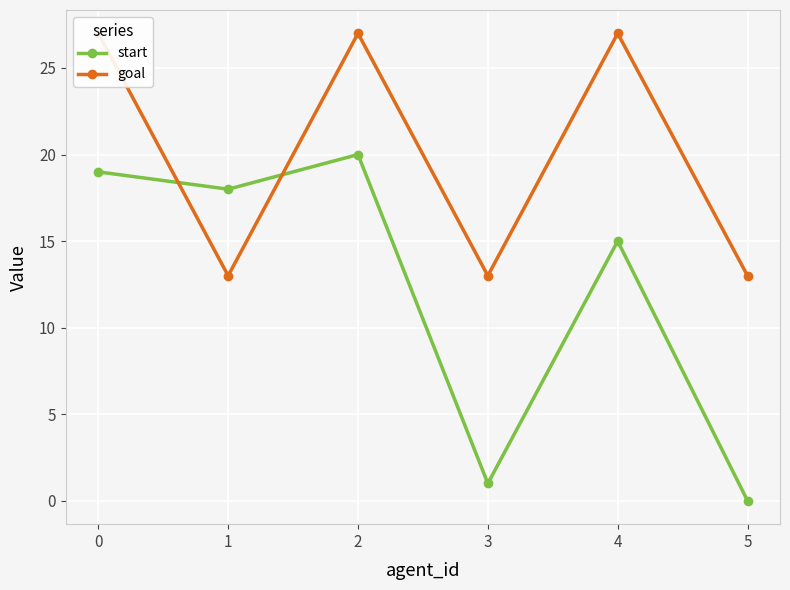

Is it true that start equals 20 at 2?

True